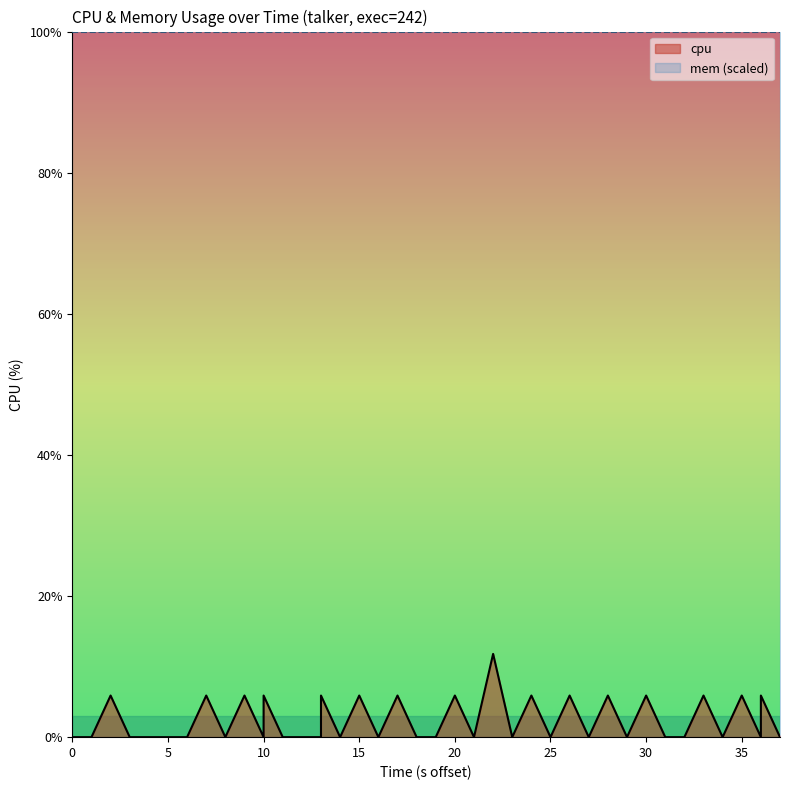

At which label is the value closest to 5?

10